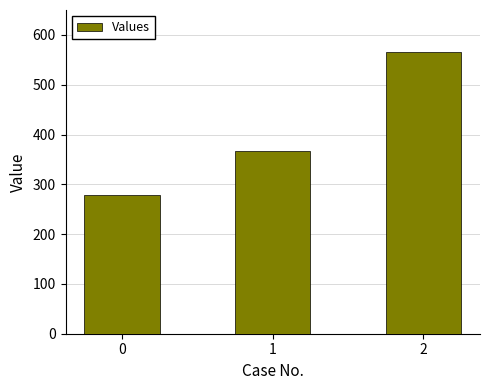

List the labels in order of value, largest first.

2, 1, 0